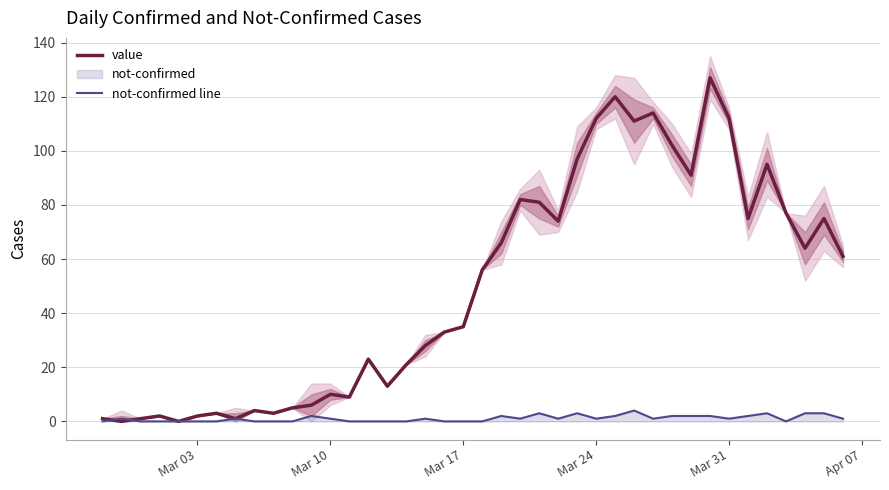

In not-confirmed line, how many points are lower than both neighbors (excluding endpoints)?

6